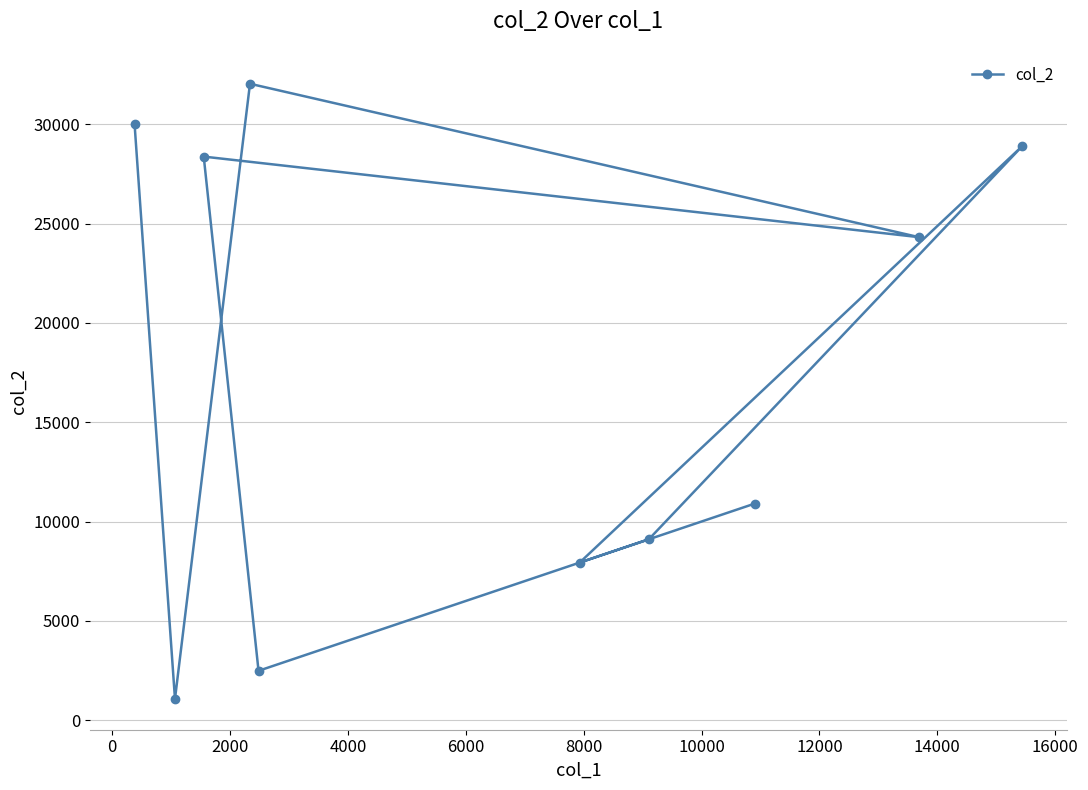

What is the greatest value displayed?

32045